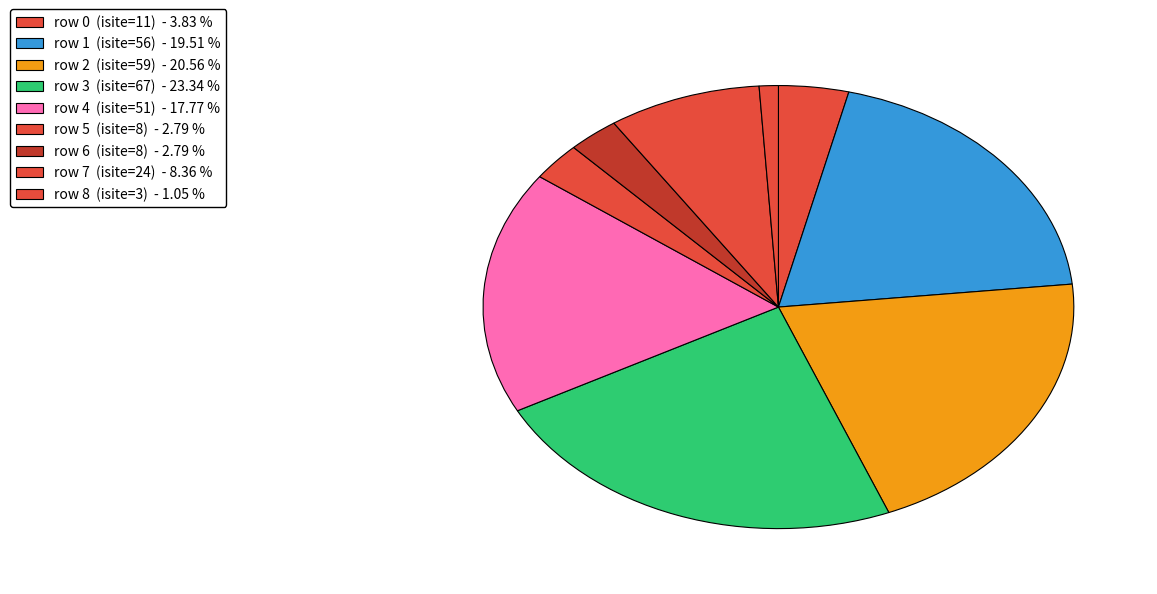

Count the number of slices in the pie.

9